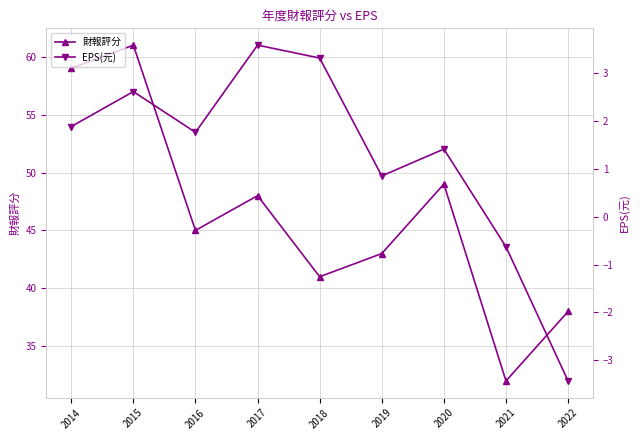

What are all the series names shown in the legend?

財報評分, EPS(元)